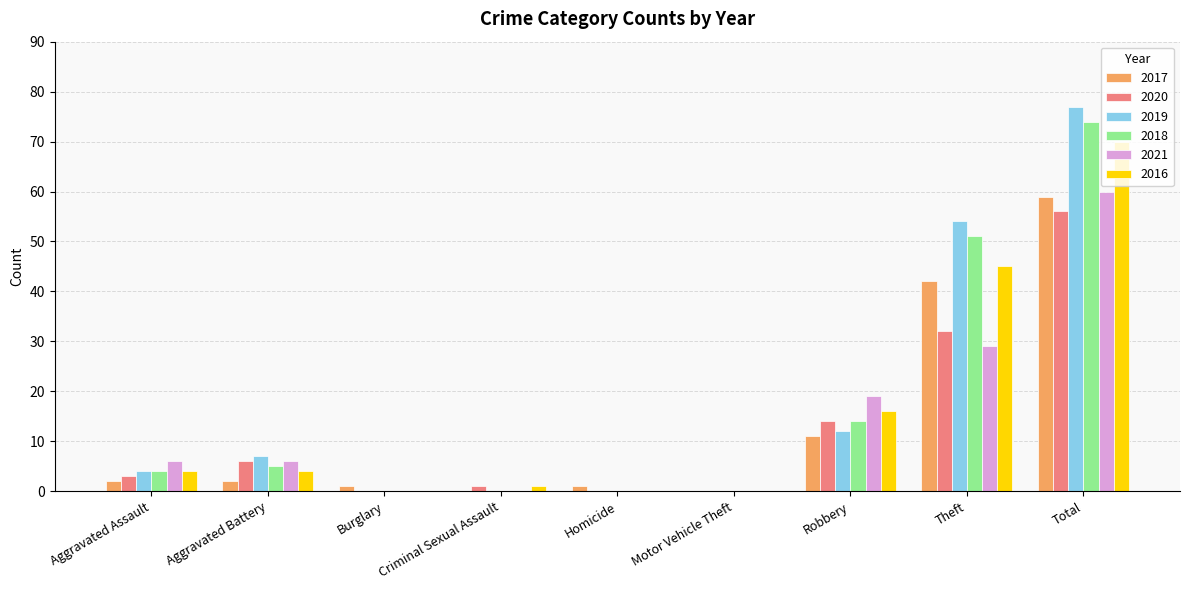

What is the sum of the 2018 values at Criminal Sexual Assault and Robbery?

14